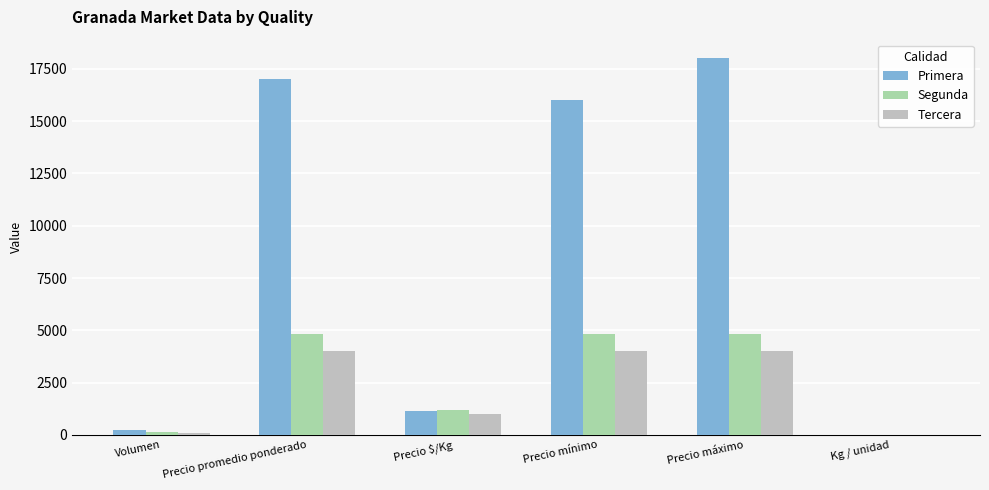

The value of Segunda at Precio máximo is 4800. True or false?

True